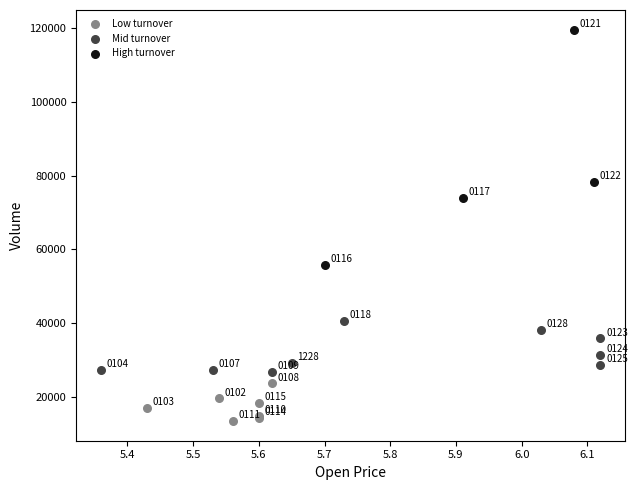

Which series reaches the minimum Y coordinate?

Low turnover